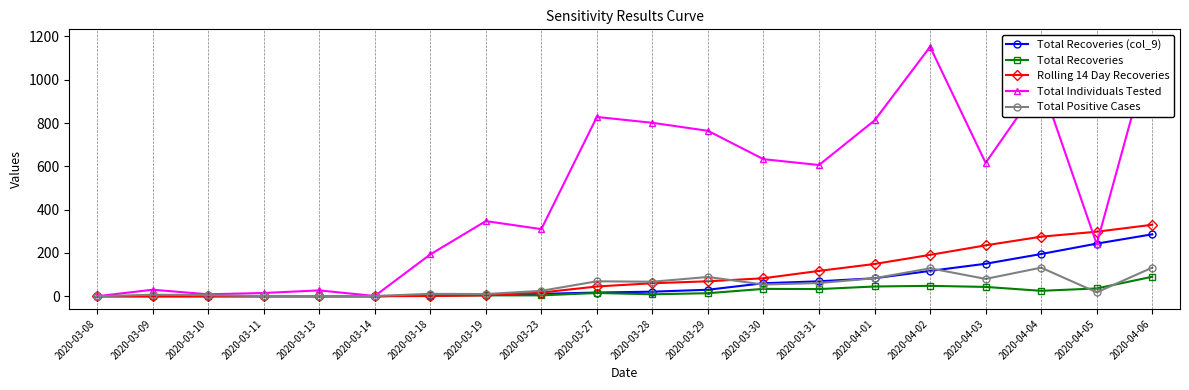

What are all the series names shown in the legend?

Total Recoveries (col_9), Total Recoveries, Rolling 14 Day Recoveries, Total Individuals Tested, Total Positive Cases